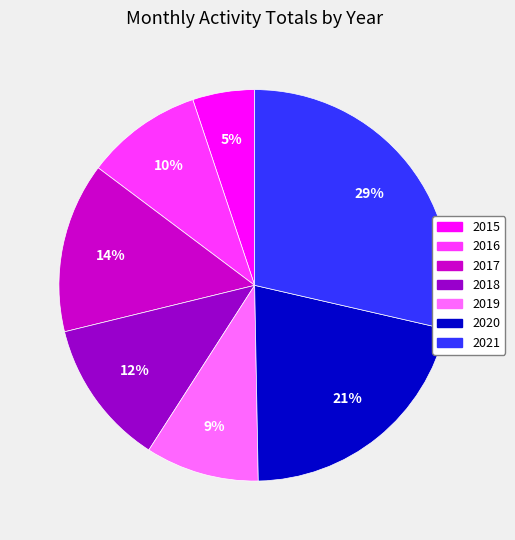

True or false: 2018 accounts for 24% of the total.

False